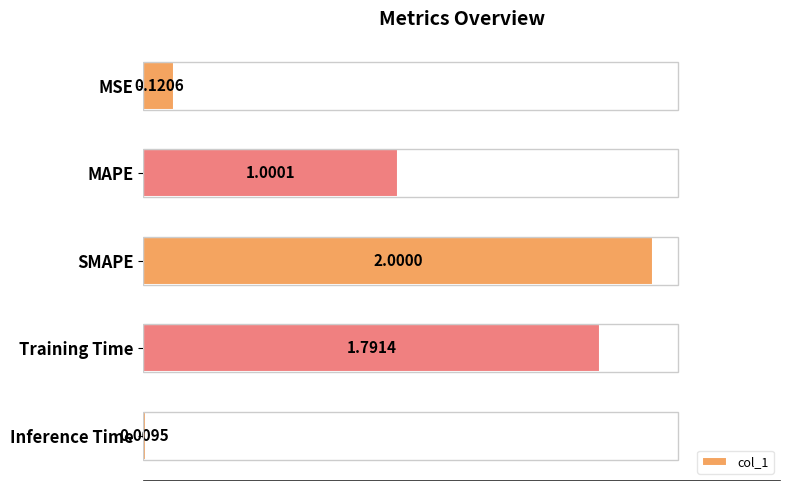

Which label corresponds to the largest value in the chart?

SMAPE